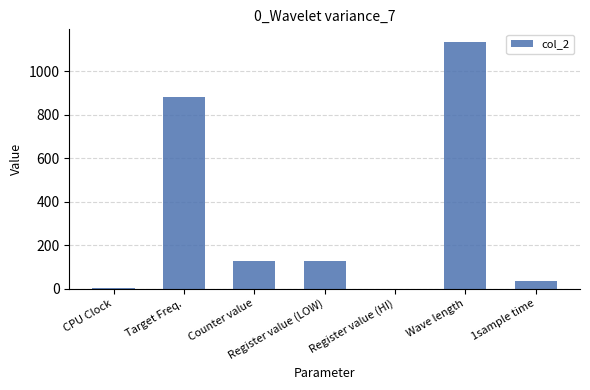

How many distinct data groups are displayed?

1